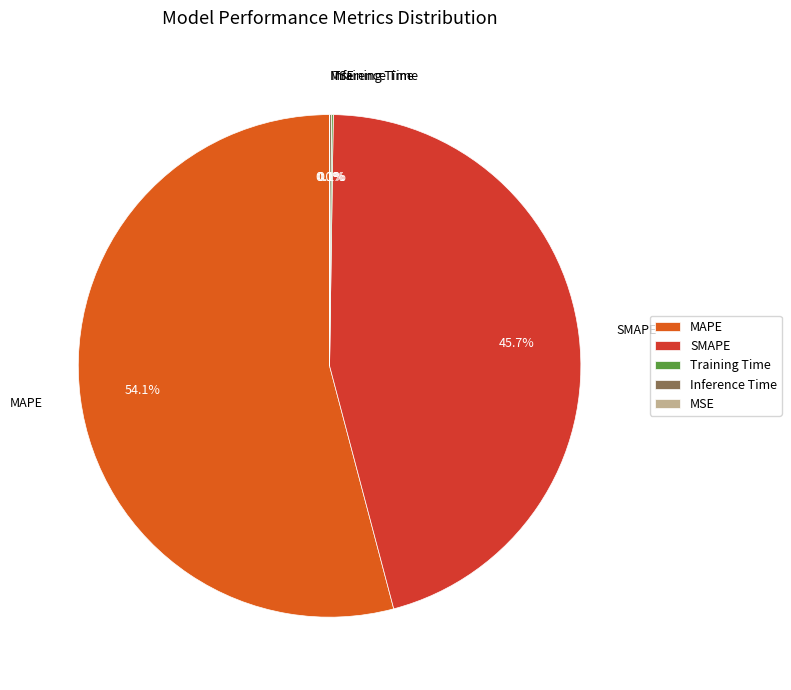

To the nearest percent, what is the average slice percentage?

20%